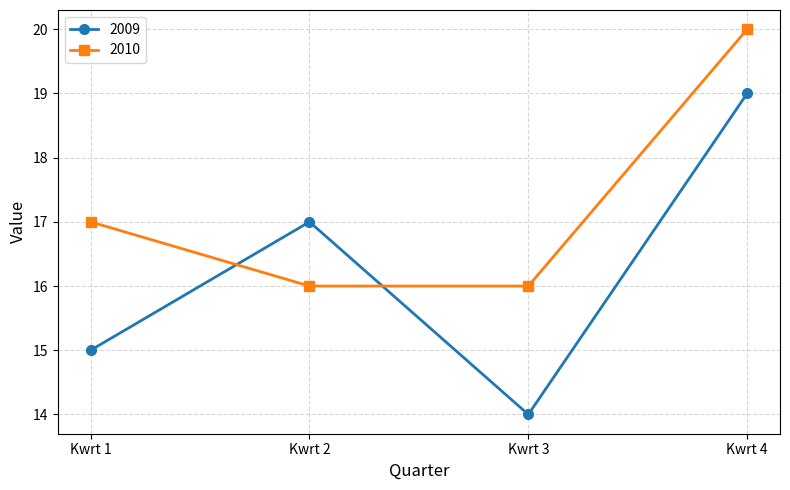

The value of 2009 at Kwrt 4 is 19. True or false?

True